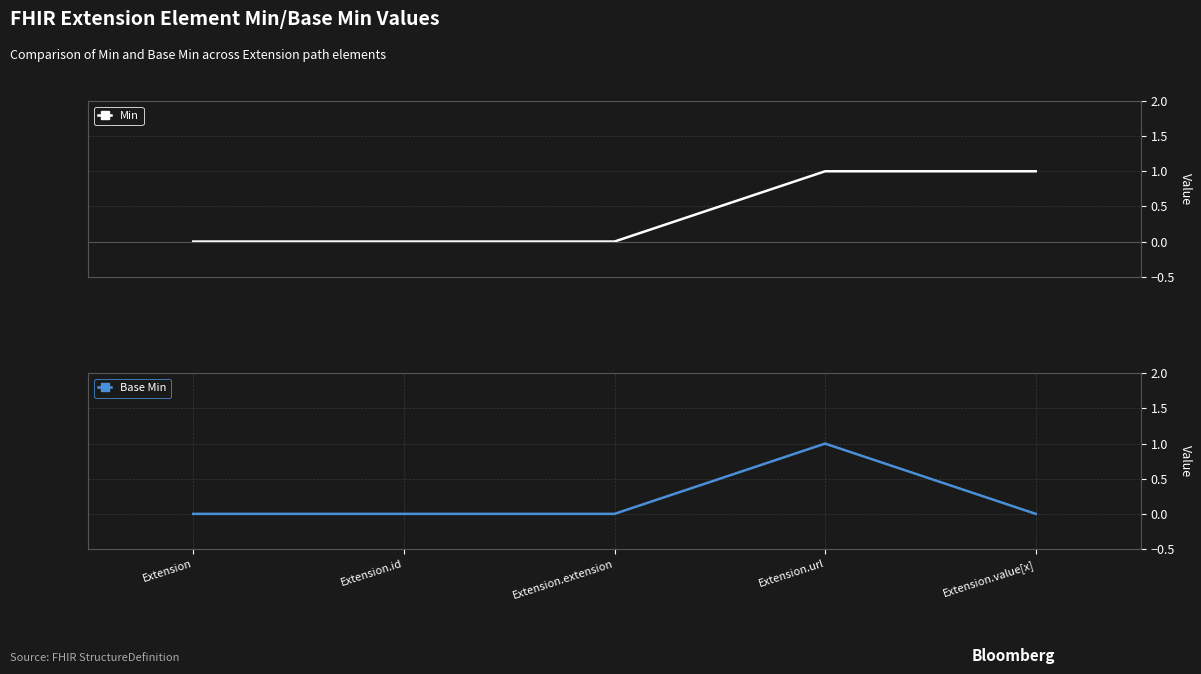

Which series has the largest total across all categories?

Min